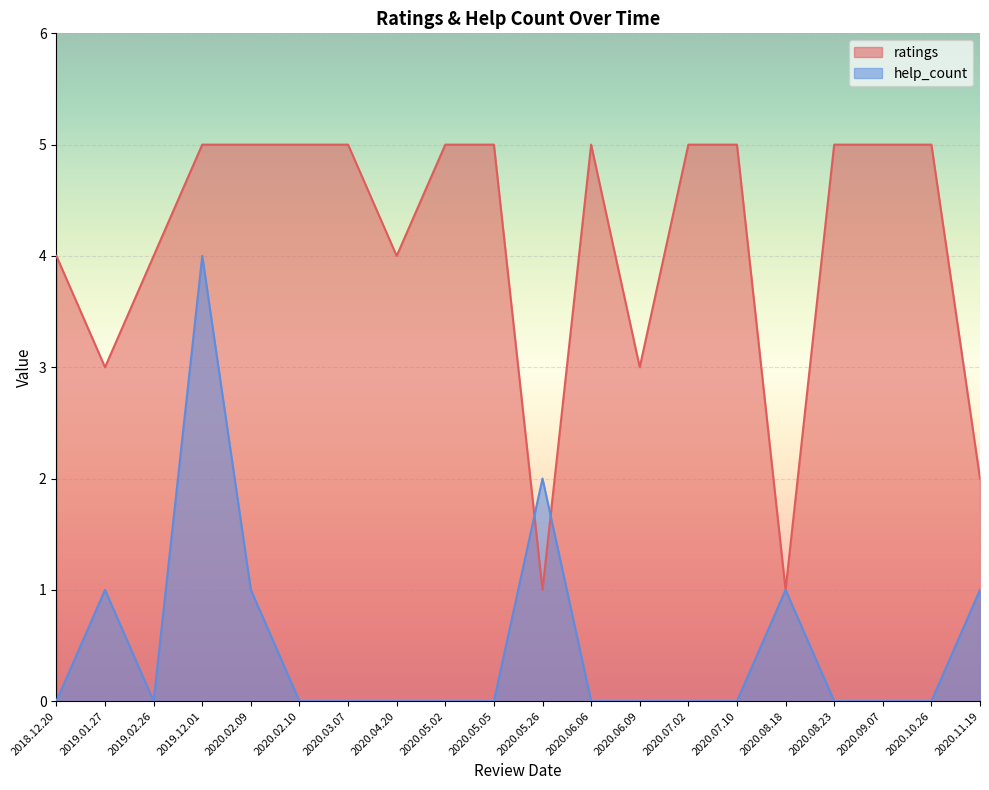

How many lines are shown in the chart?

2